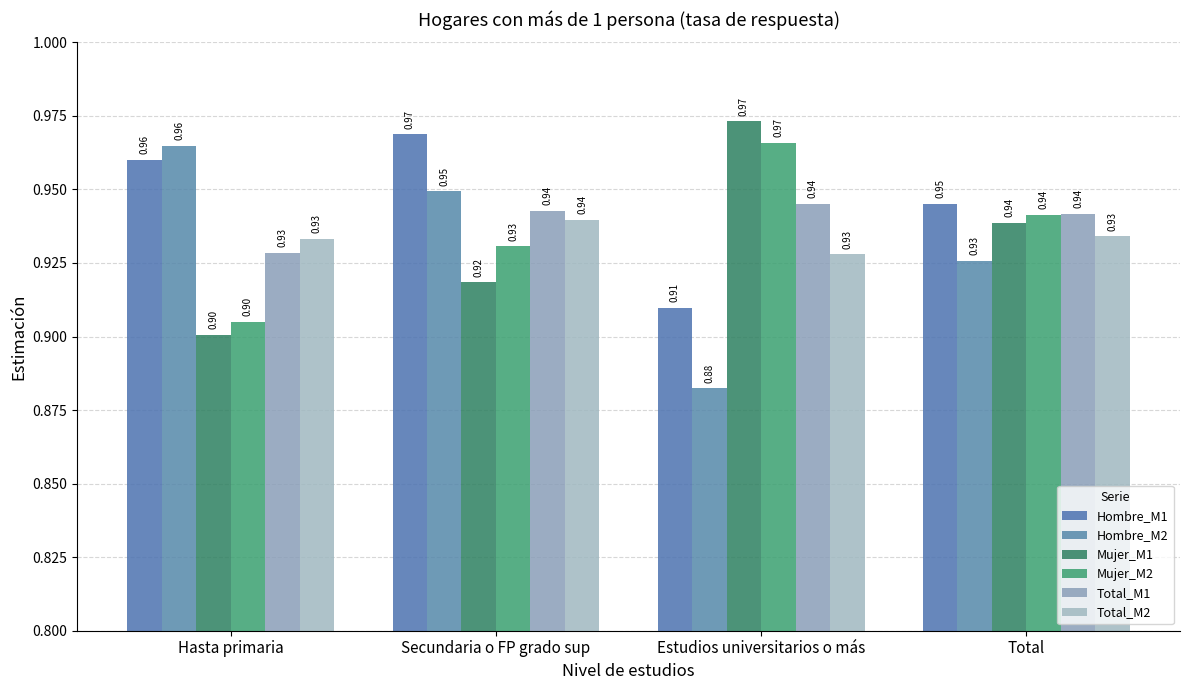

At which label is Mujer_M1 closest to 0?

Hasta primaria